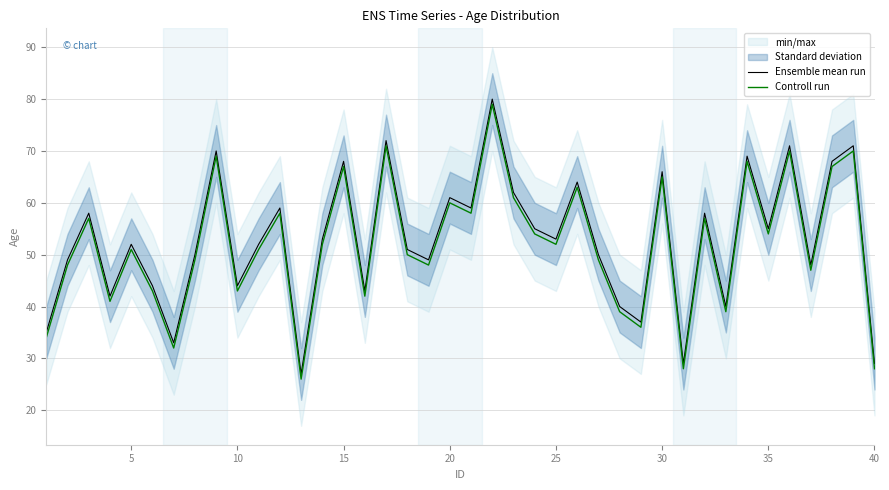

What is the highest value of the Controll run series?

79